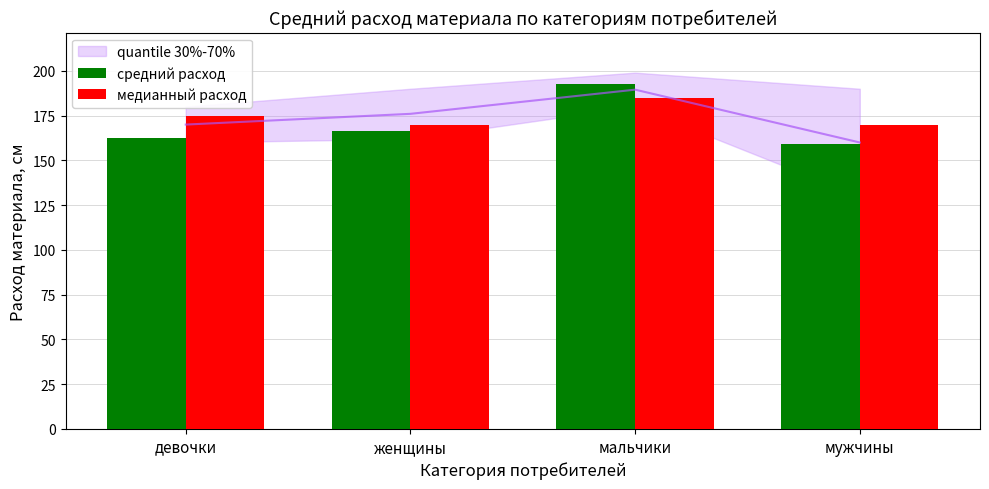

List the labels in order of медианный расход value, smallest first.

женщины, мужчины, девочки, мальчики